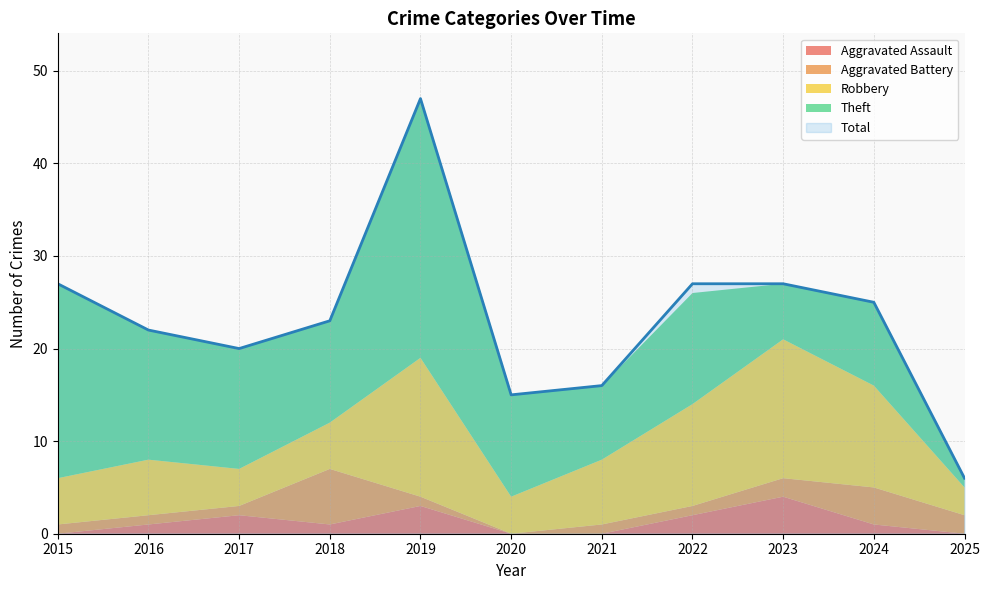

The Robbery series shows 8 at 2019. True or false?

False